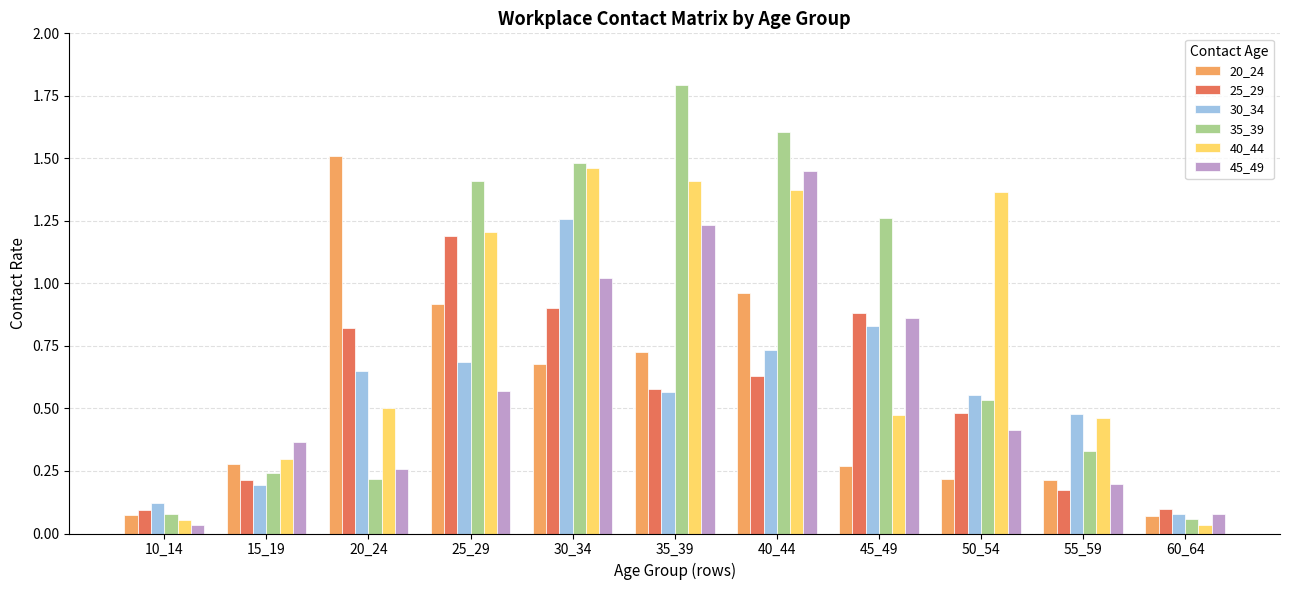

What is the difference between the 30_34 values at 15_19 and 30_34?

1.1